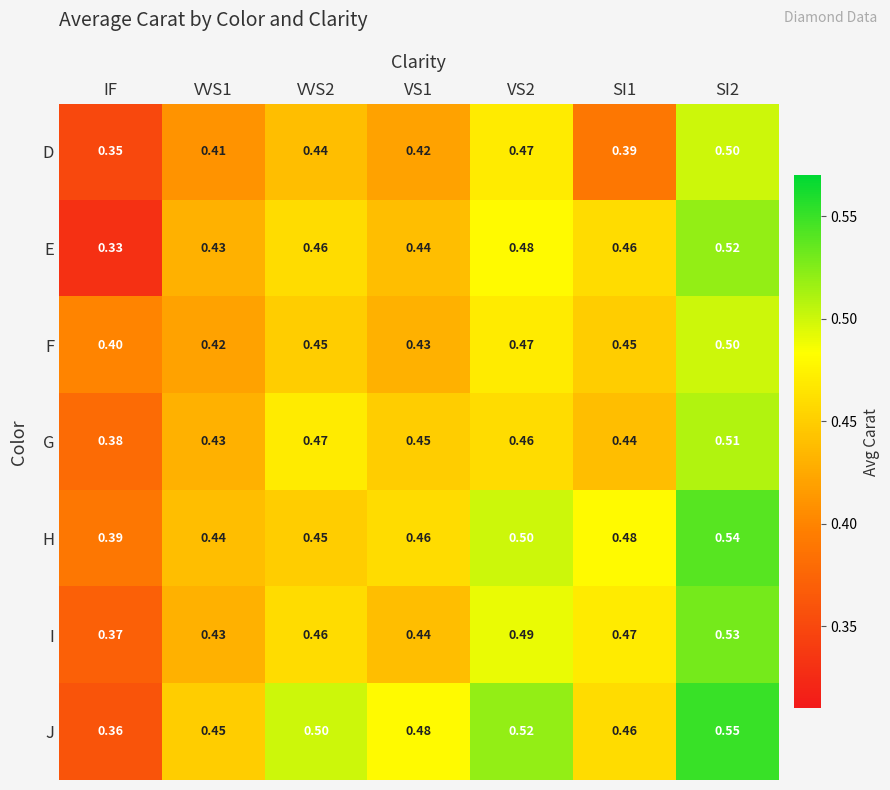

Which category has the lowest value in the D series?

IF